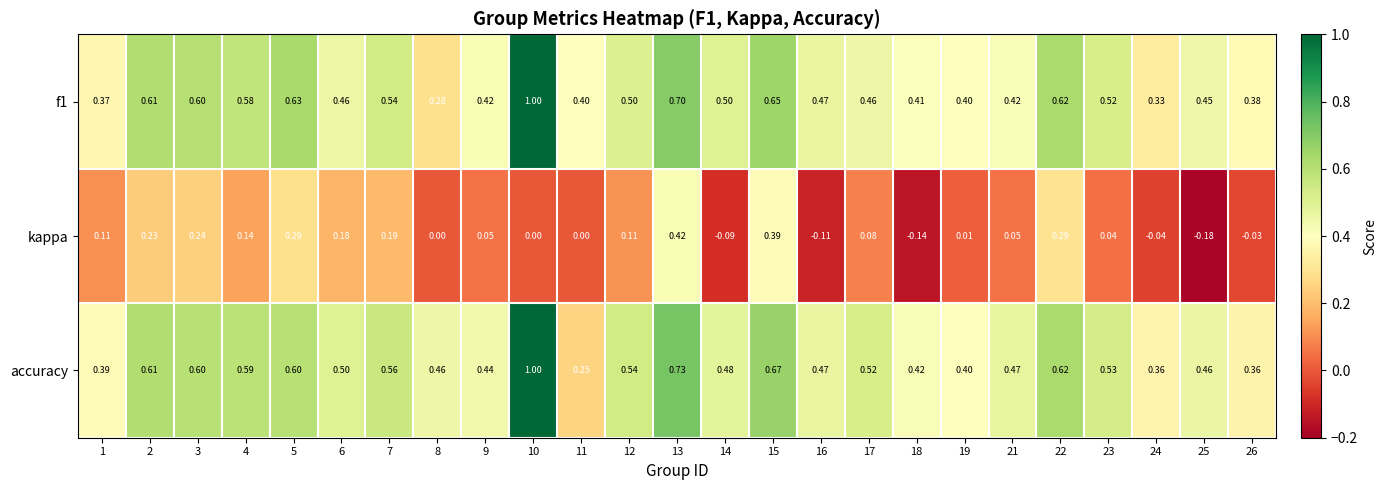

How many categories are shown in the chart?

25